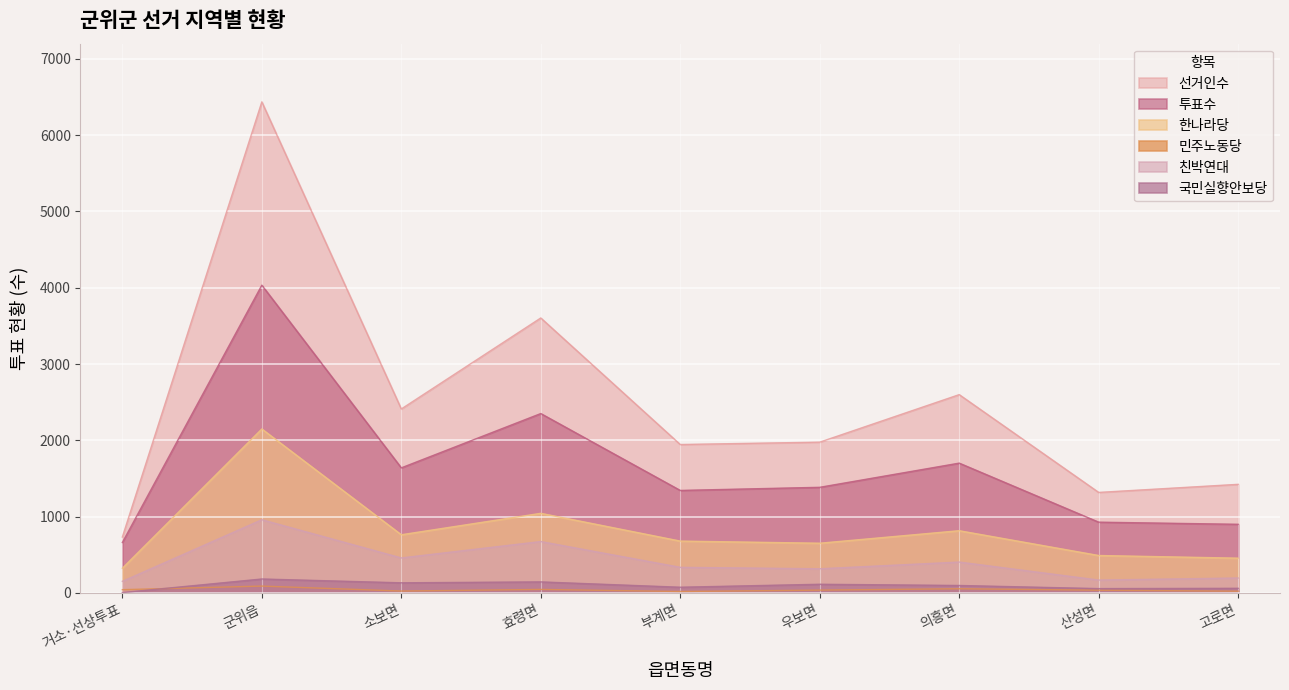

How many lines are shown in the chart?

6